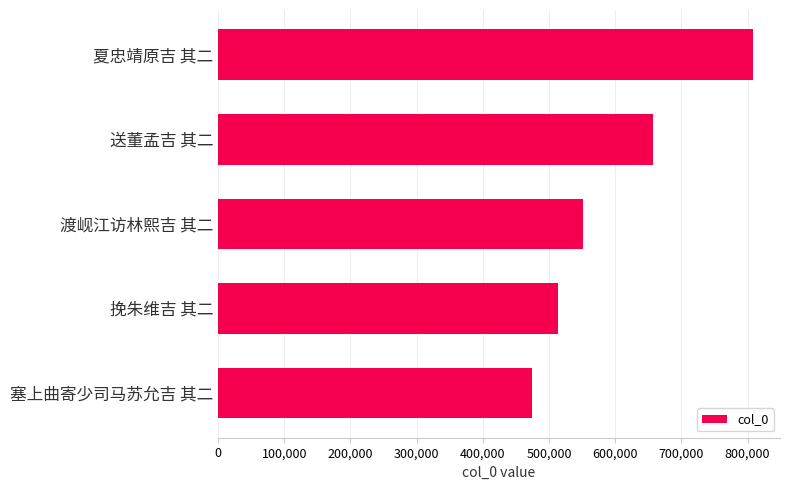

What is the minimum value shown in the chart?

474598